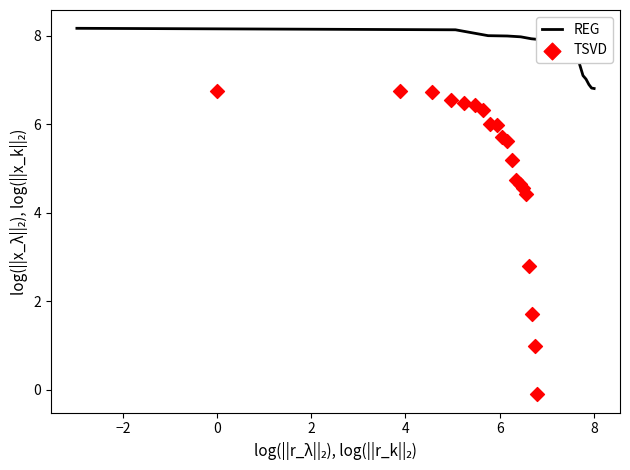

At how many categories does at least one series exceed 4?

20